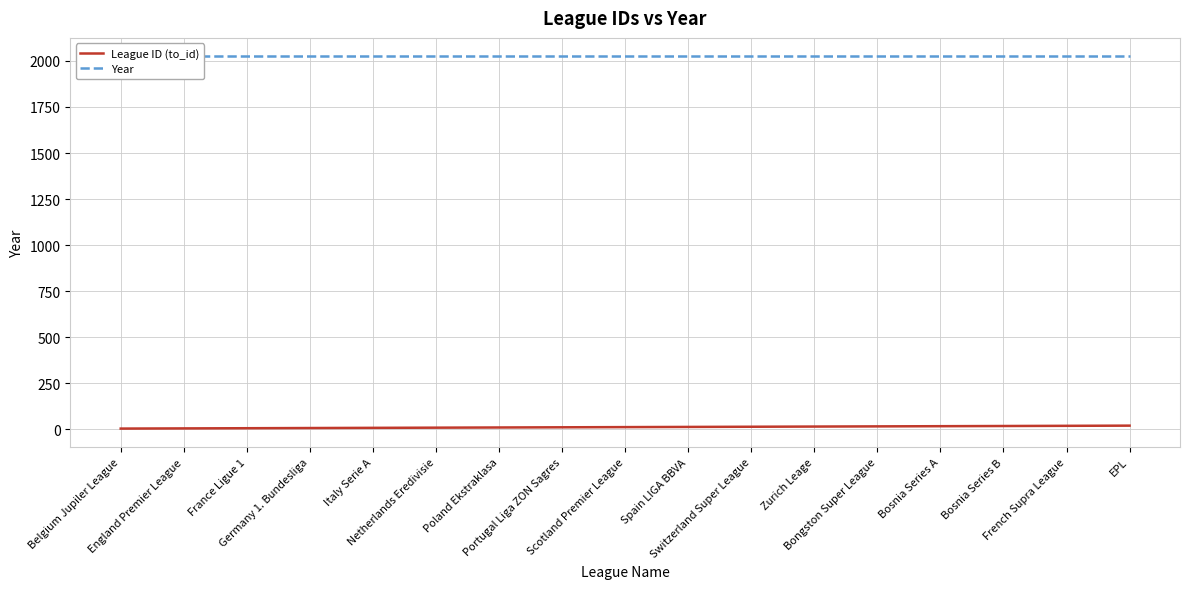

Rank the series by their maximum value, from highest to lowest.

Year, League ID (to_id)